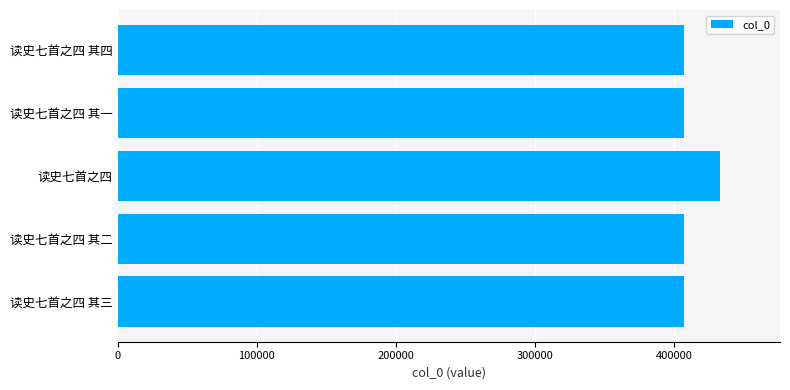

What is the change in value from 读史七首之四 其二 to 读史七首之四?

+26002